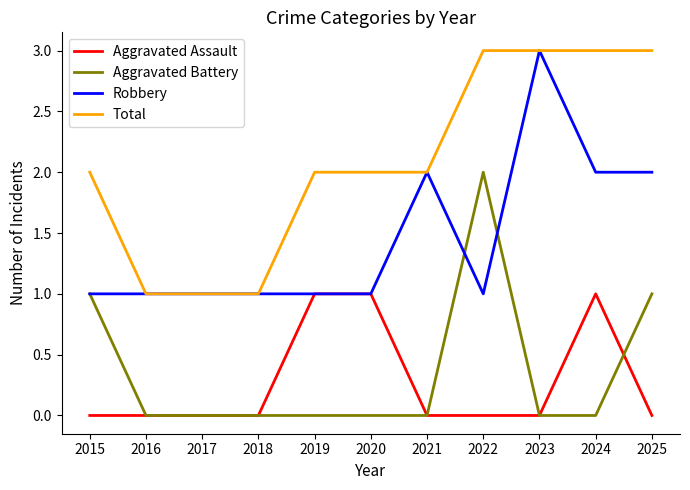

Is the value of Aggravated Battery at 2023 greater than the value of Total at 2020?

No